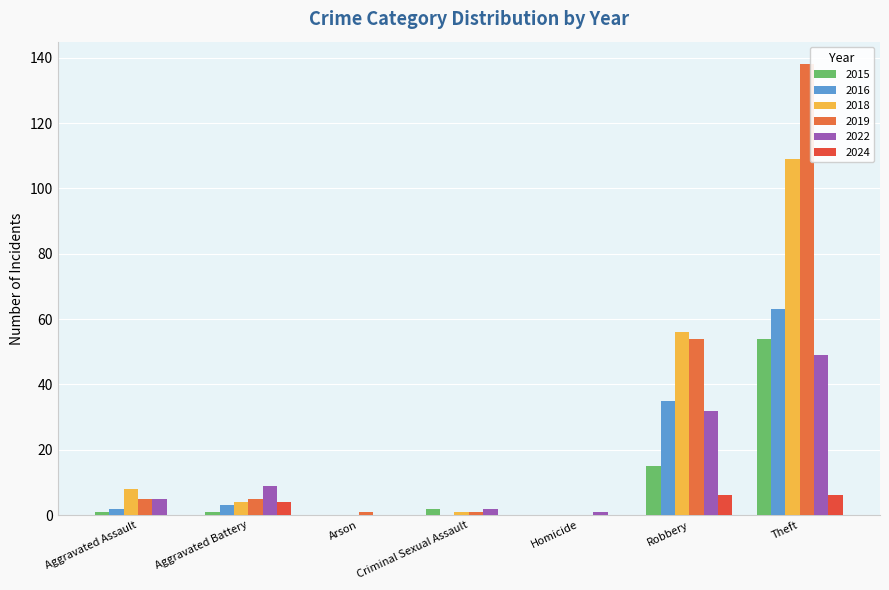

True or false: 2018 has a value of 56 at Robbery.

True